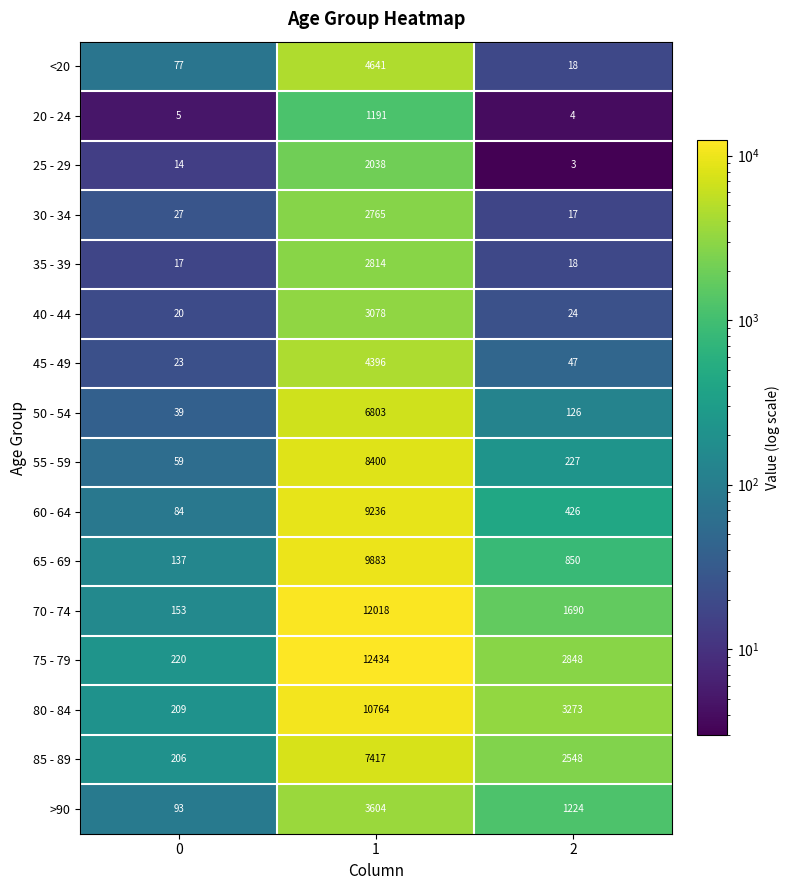

Rank the series by their maximum value, from lowest to highest.

20 - 24, 25 - 29, 30 - 34, 35 - 39, 40 - 44, >90, 45 - 49, <20, 50 - 54, 85 - 89, 55 - 59, 60 - 64, 65 - 69, 80 - 84, 70 - 74, 75 - 79